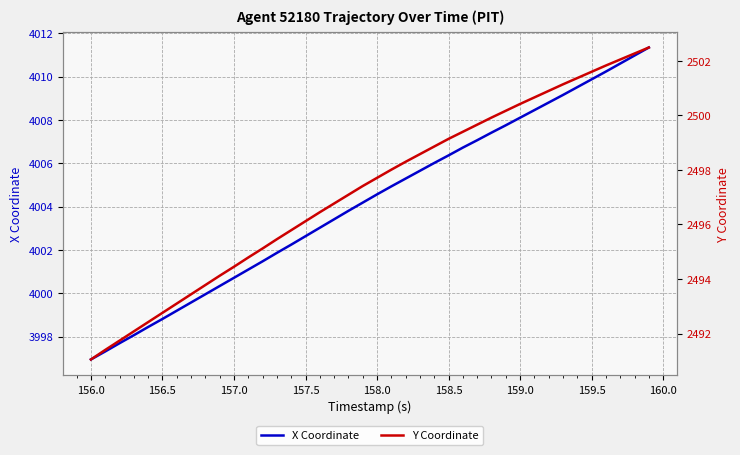

True or false: X Coordinate and Y Coordinate cross at least once.

False